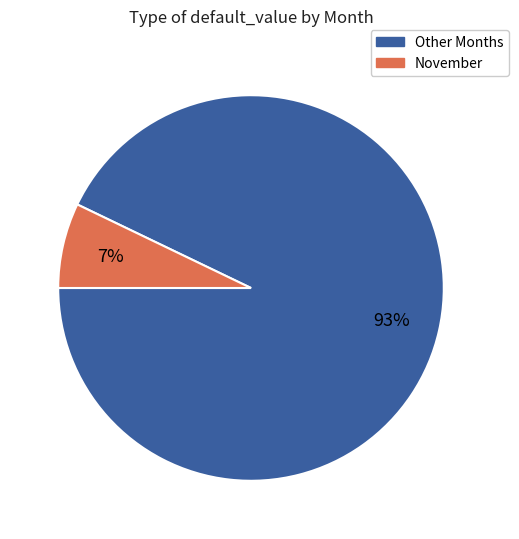

Is there any slice that represents more than half of the pie?

Yes